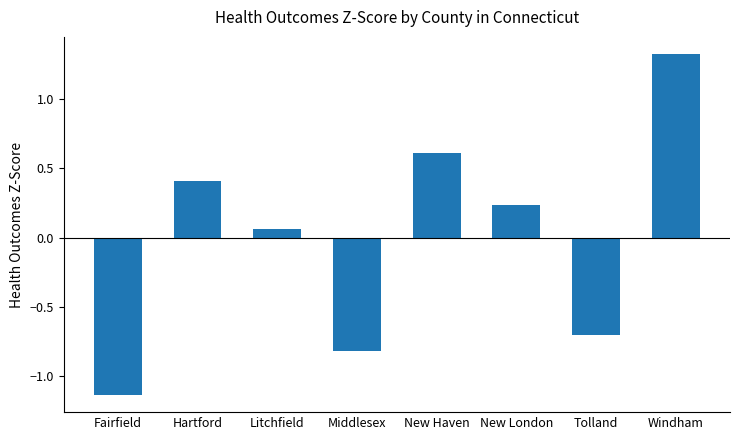

What is the label of the 8th bar from the right?

Fairfield